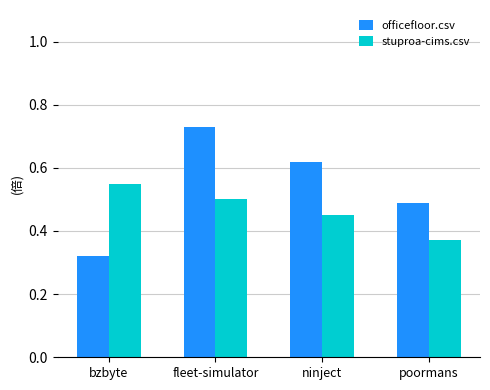

What position from the left is ninject?

3